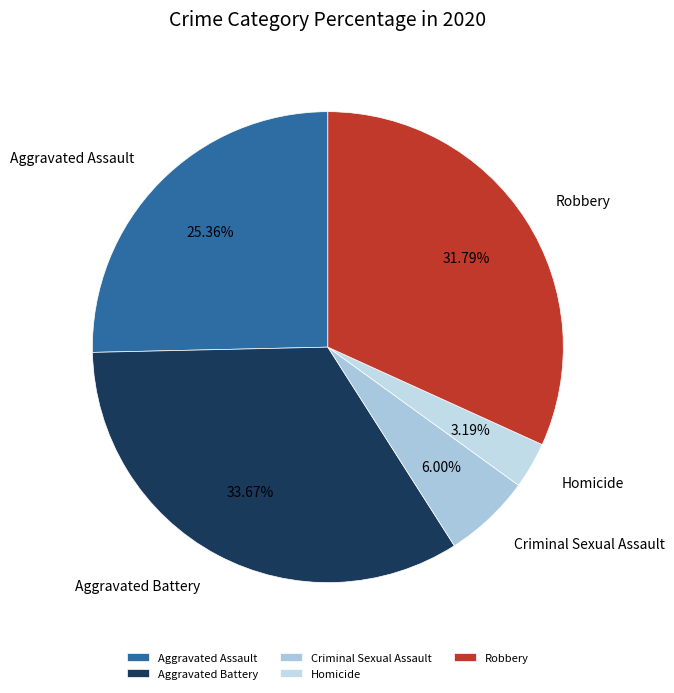

What is the largest slice in the pie chart?

Aggravated Battery